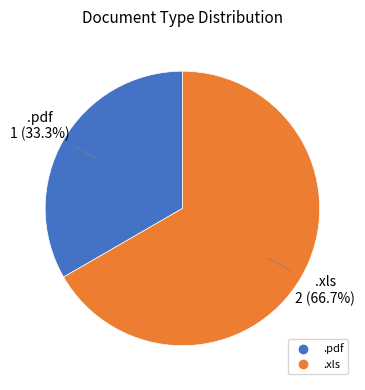

To the nearest percent, what is the average slice percentage?

50%